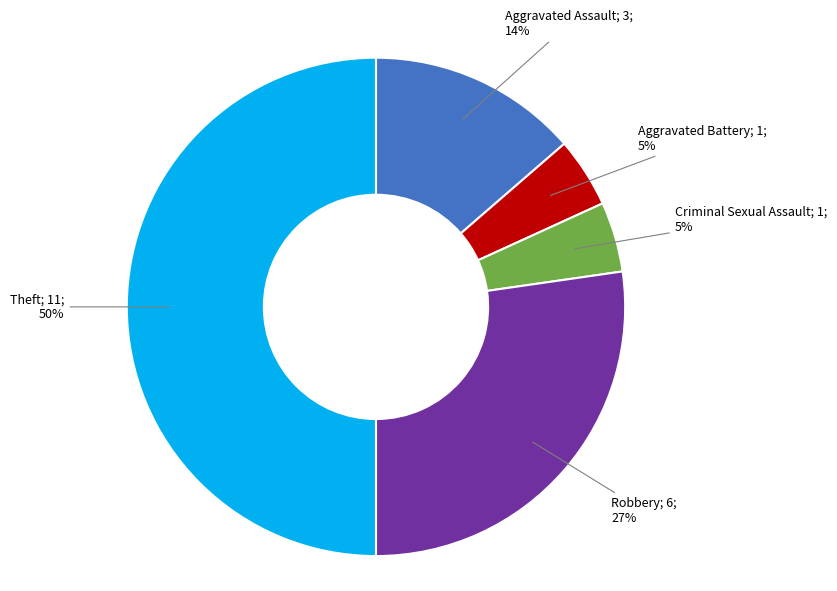

To the nearest percent, what is the average slice percentage?

20%